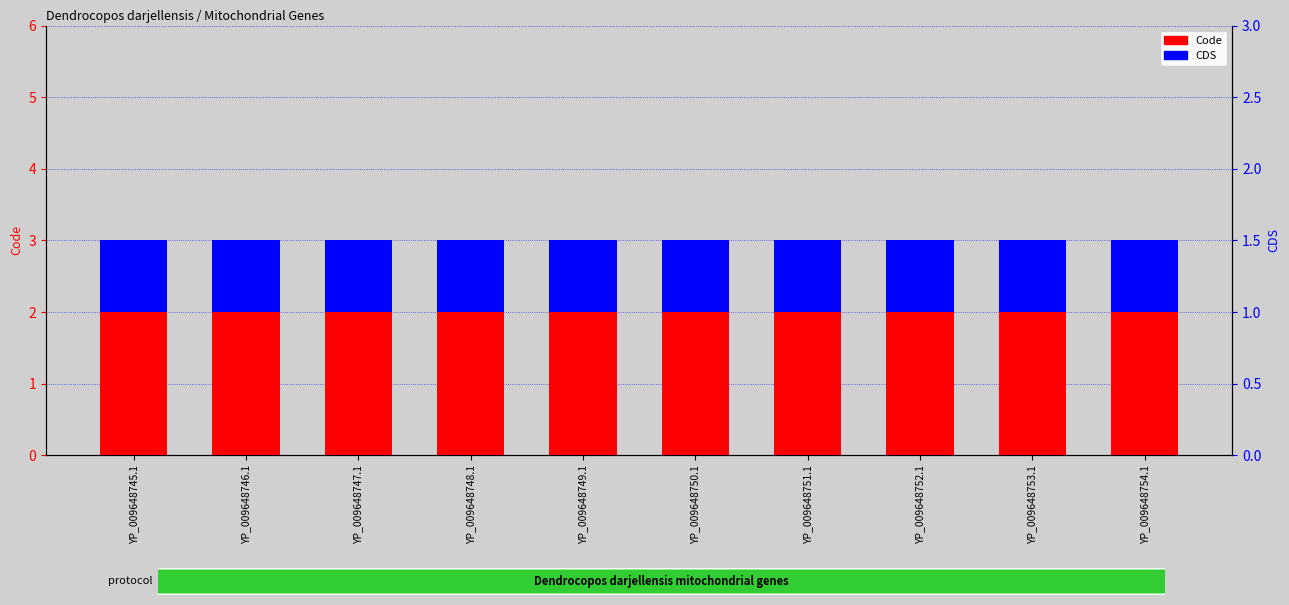

Which has a higher value, YP_009648753.1 or YP_009648750.1?

YP_009648753.1